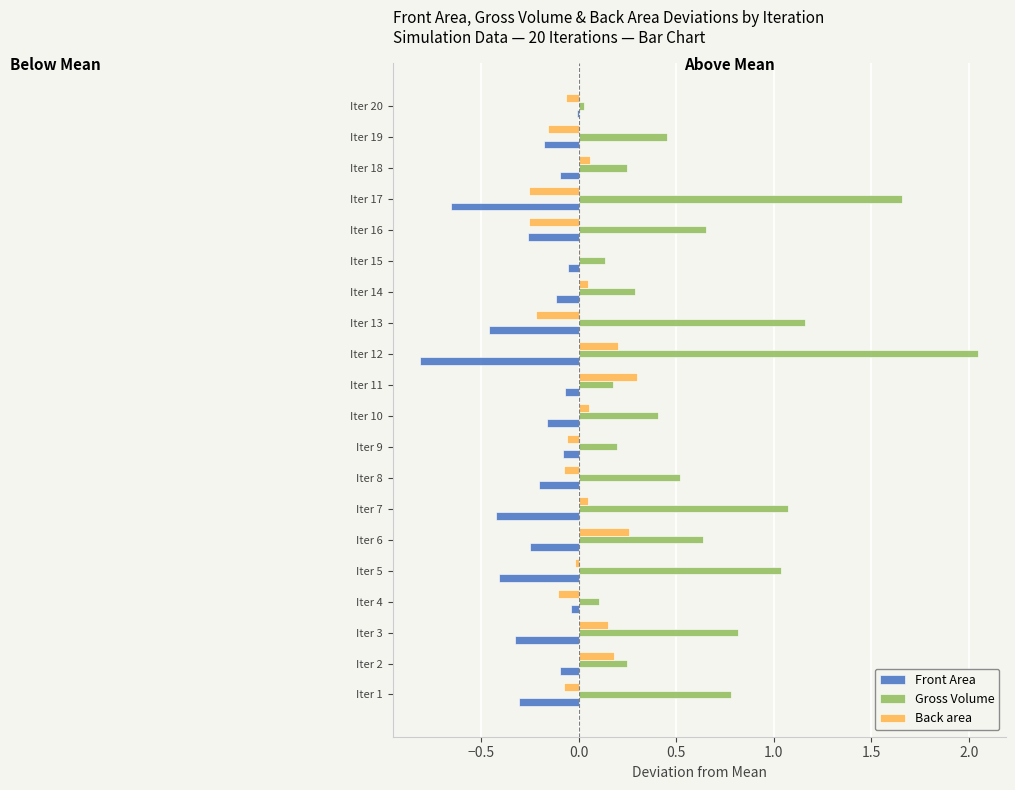

Which series has the largest total across all categories?

Gross Volume